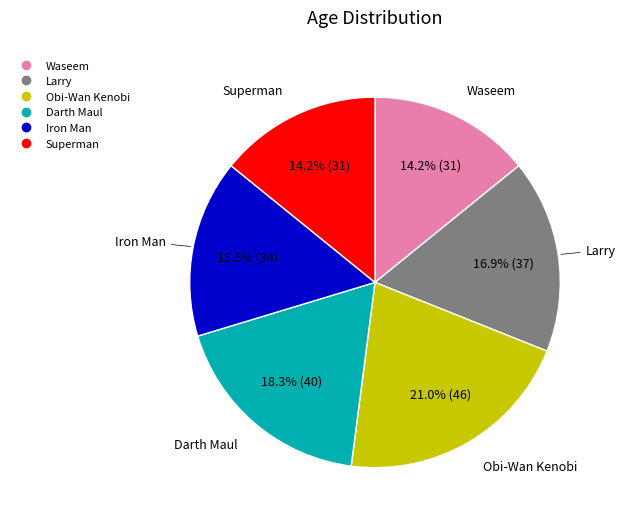

Approximately how many times larger is the value at Larry compared to Darth Maul?

0.9